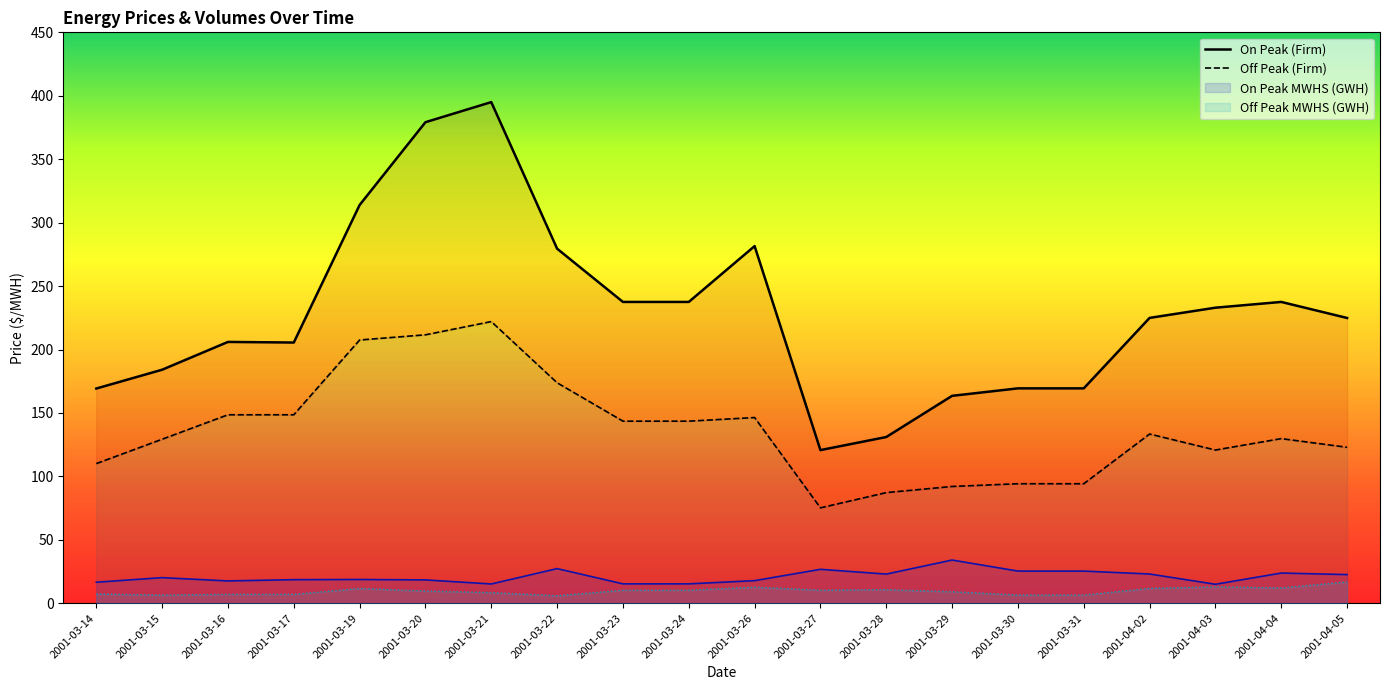

Rank the categories by On Peak (Firm) value from highest to lowest.

2001-03-21, 2001-03-20, 2001-03-19, 2001-03-26, 2001-03-22, 2001-03-23, 2001-03-24, 2001-04-04, 2001-04-03, 2001-04-02, 2001-04-05, 2001-03-16, 2001-03-17, 2001-03-15, 2001-03-30, 2001-03-31, 2001-03-14, 2001-03-29, 2001-03-28, 2001-03-27